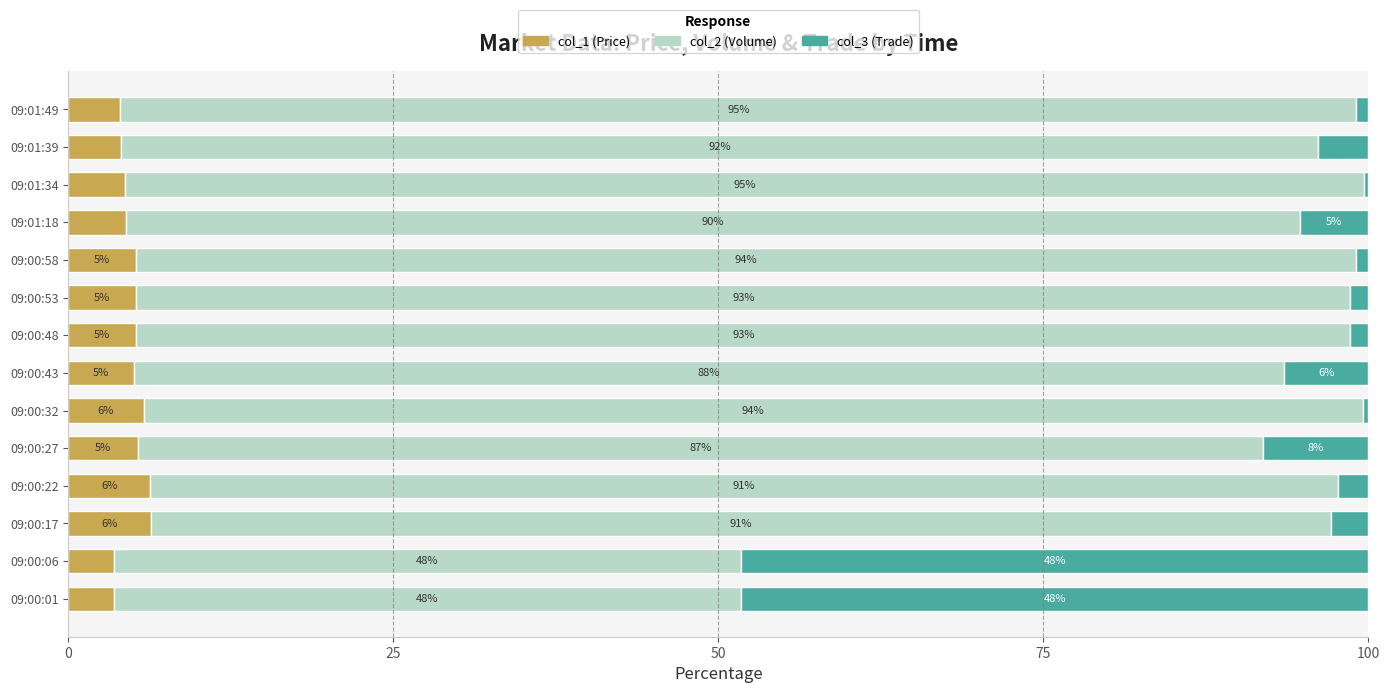

What is the maximum value for col_1 (Price)?

6.4